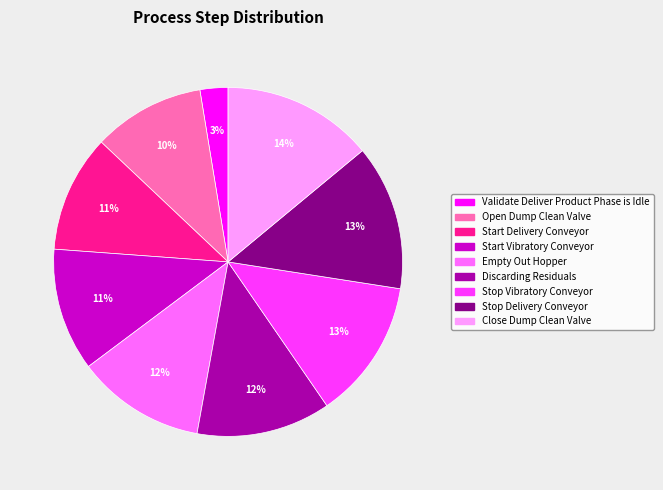

True or false: Discarding Residuals accounts for 12% of the total.

True